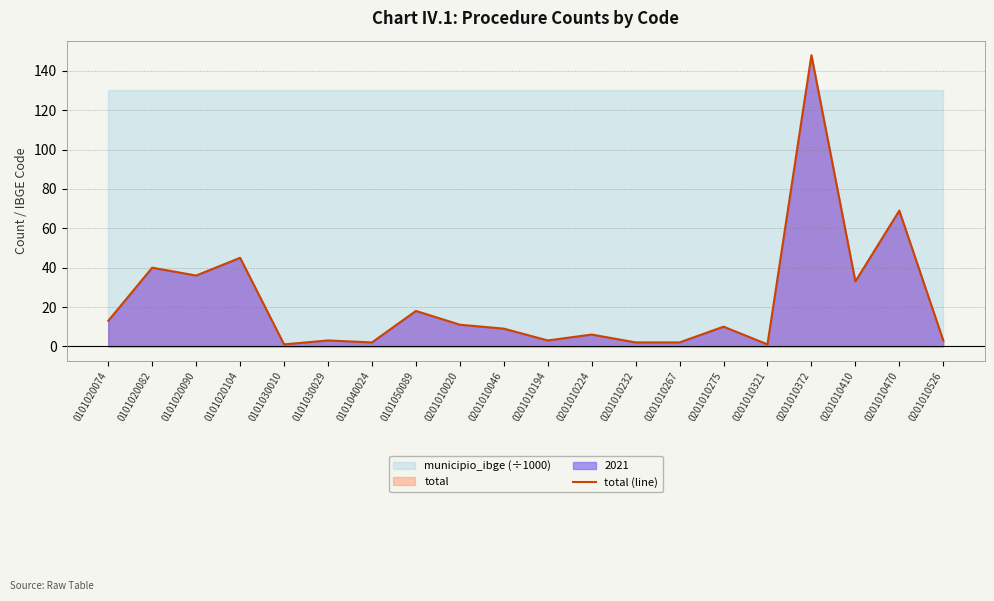

Is it true that the value at 0201010526 is 5?

False